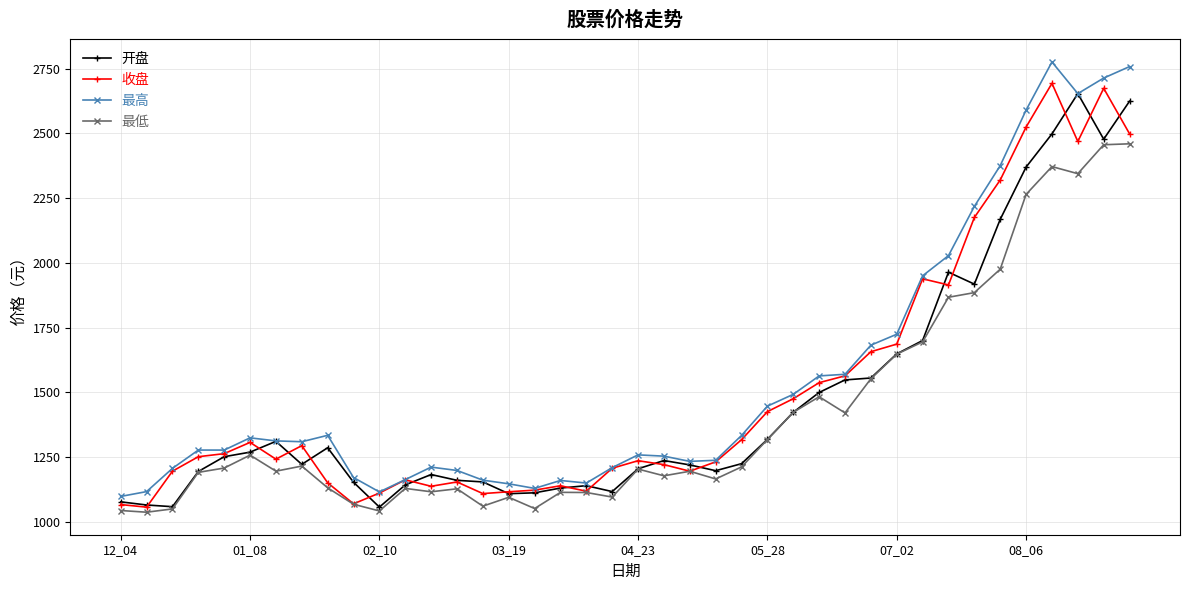

What is the value of the 最高 point at the 33rd from the left?

2028.0